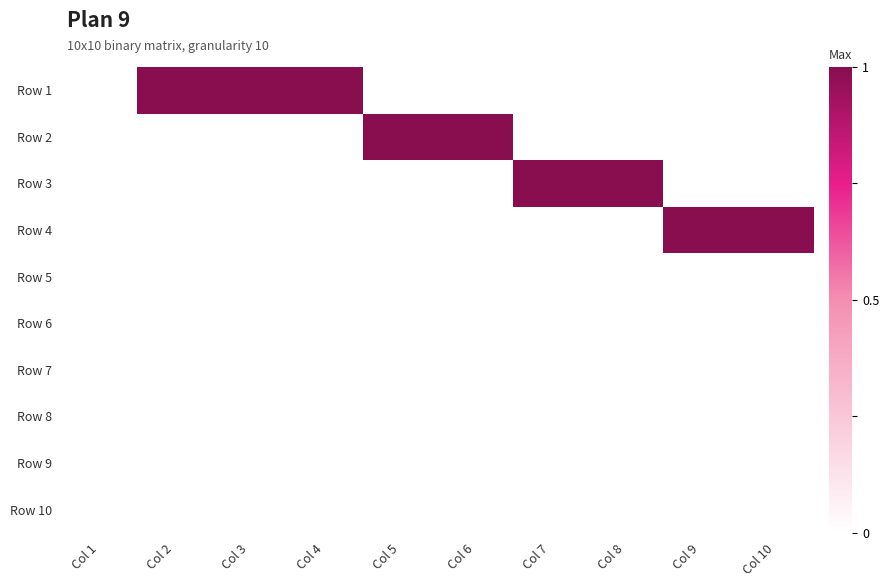

Rank the series by their maximum value, from highest to lowest.

Row 1, Row 2, Row 3, Row 4, Row 5, Row 6, Row 7, Row 8, Row 9, Row 10